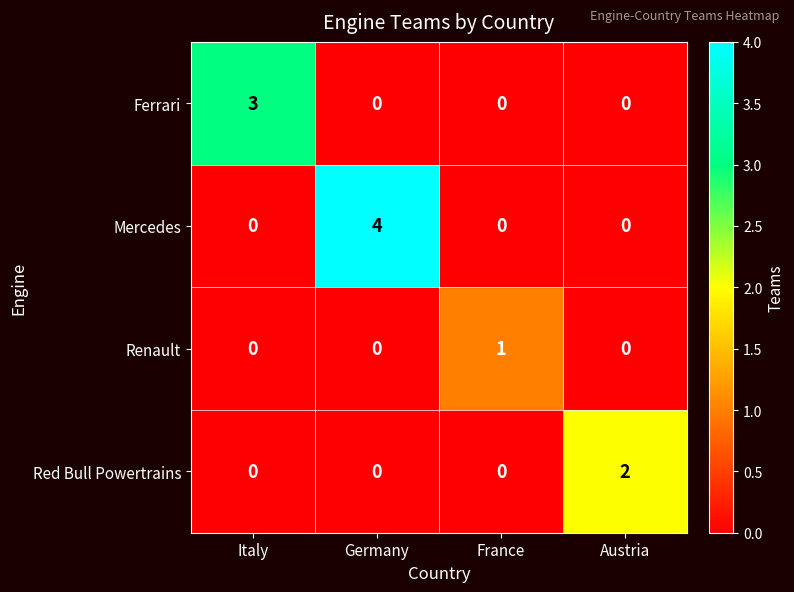

Rank the series by their average value, from highest to lowest.

Mercedes, Ferrari, Red Bull Powertrains, Renault